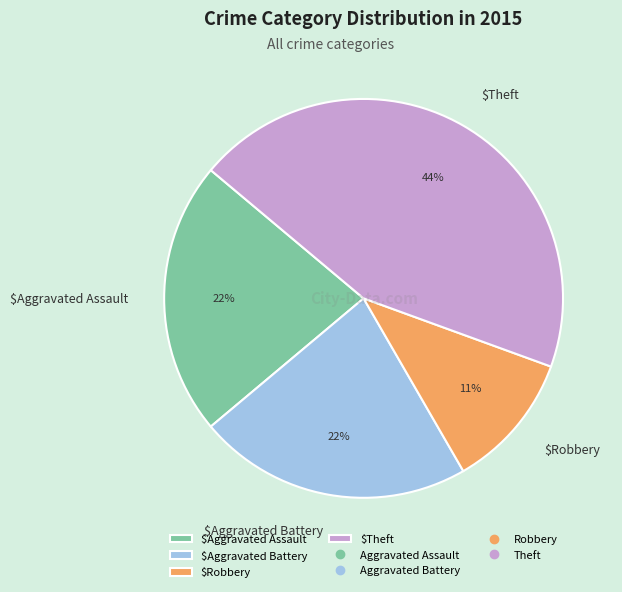

Is it true that $Theft is 30% of the pie?

False